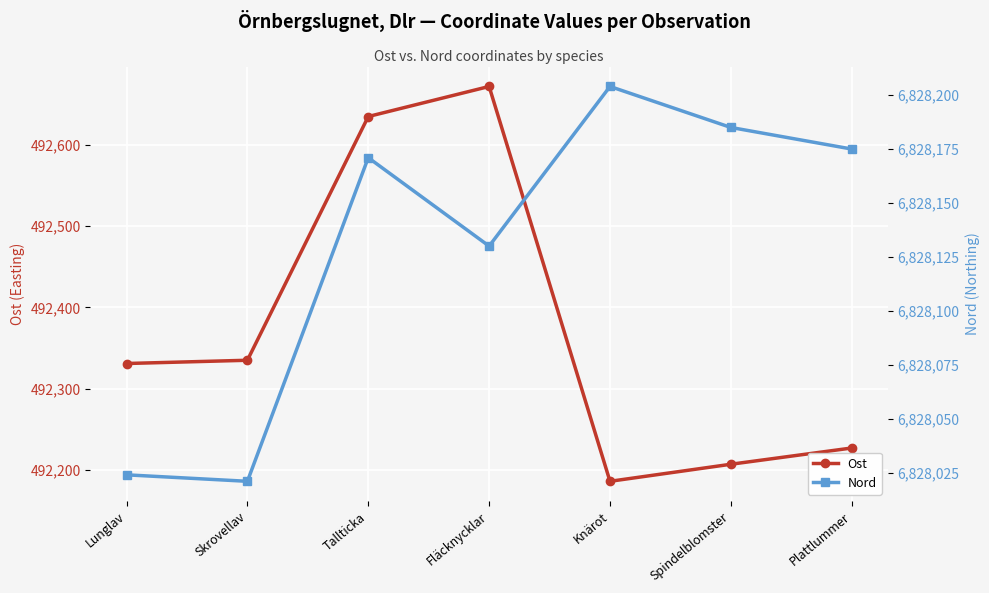

List the series in order of their peak value, lowest first.

Ost, Nord